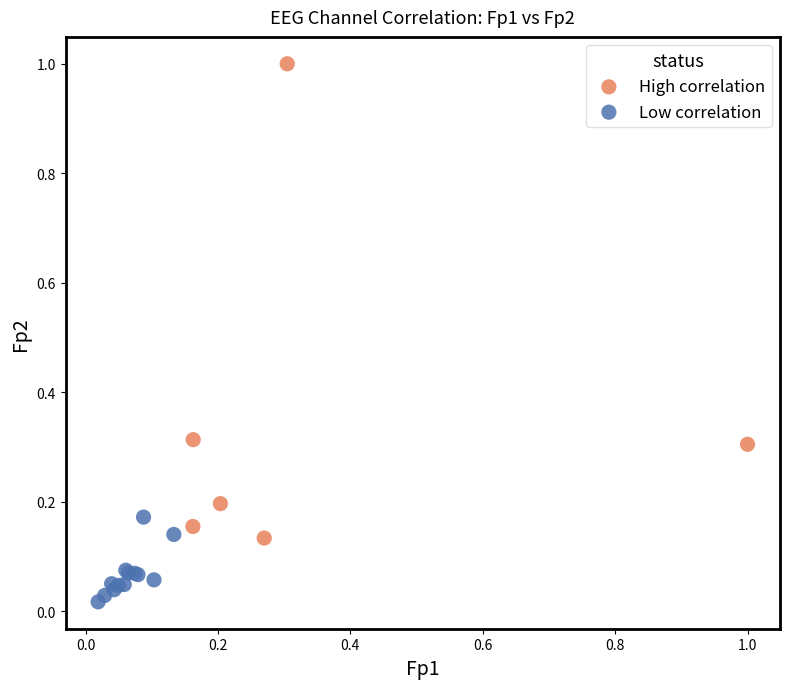

Which series contains the lowest Y value?

Low correlation